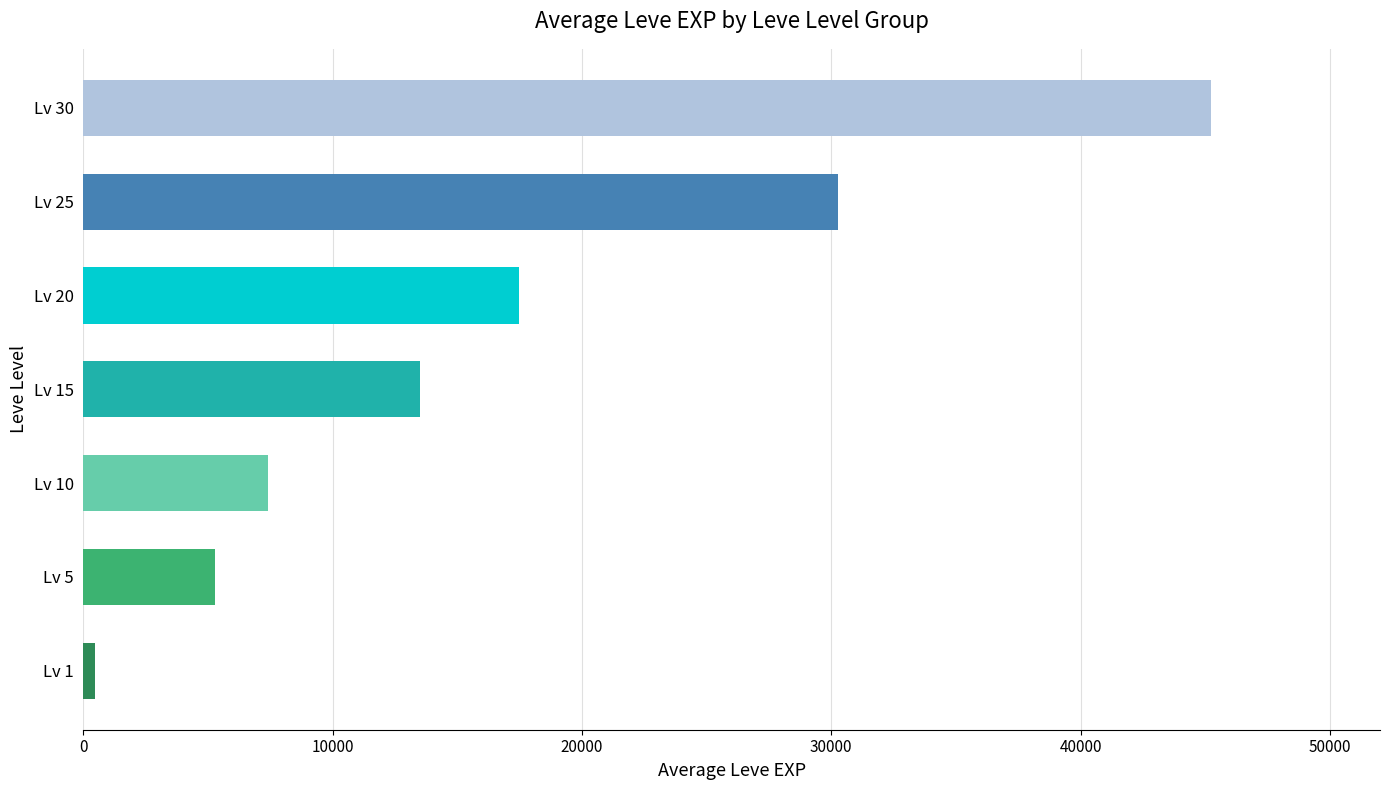

The value at Lv 5 is 7227. True or false?

False